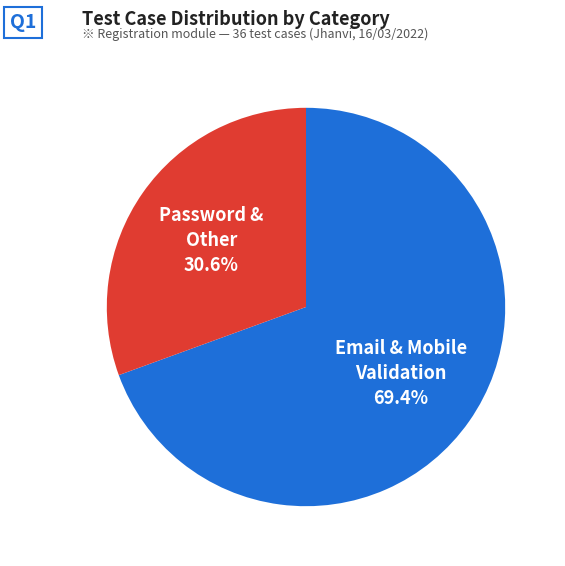

Rank the categories by value from highest to lowest.

Email & Mobile Validation, Password & Other